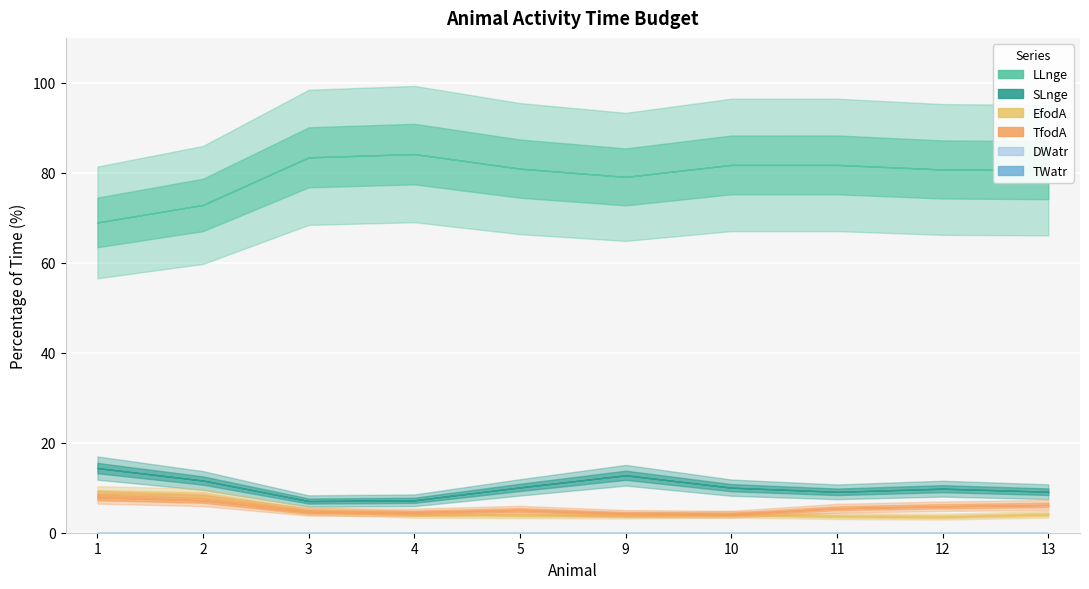

Which series has the largest total across all categories?

LLnge